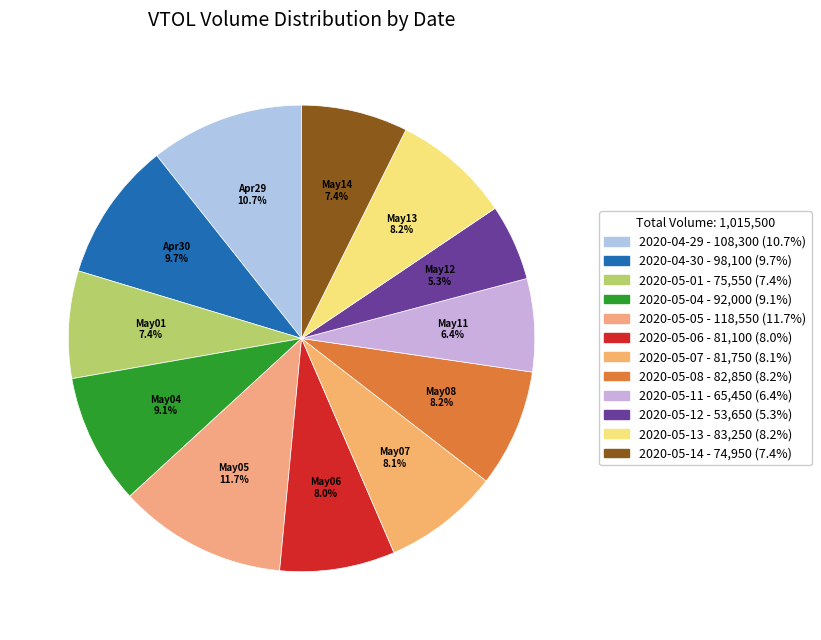

Which category has the smallest portion of the pie?

2020-05-12